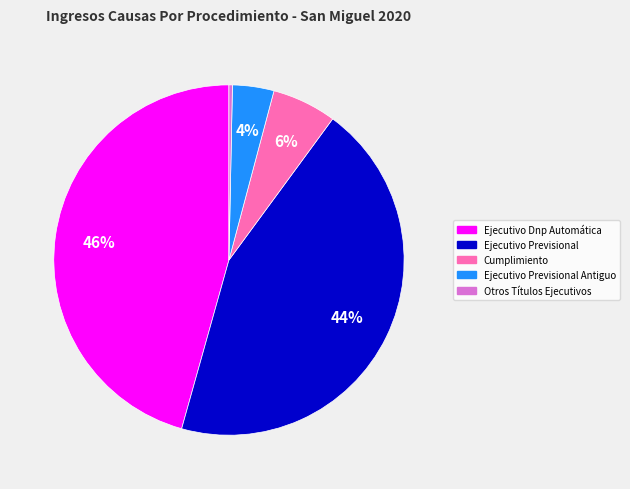

Is there any slice that represents more than half of the pie?

No